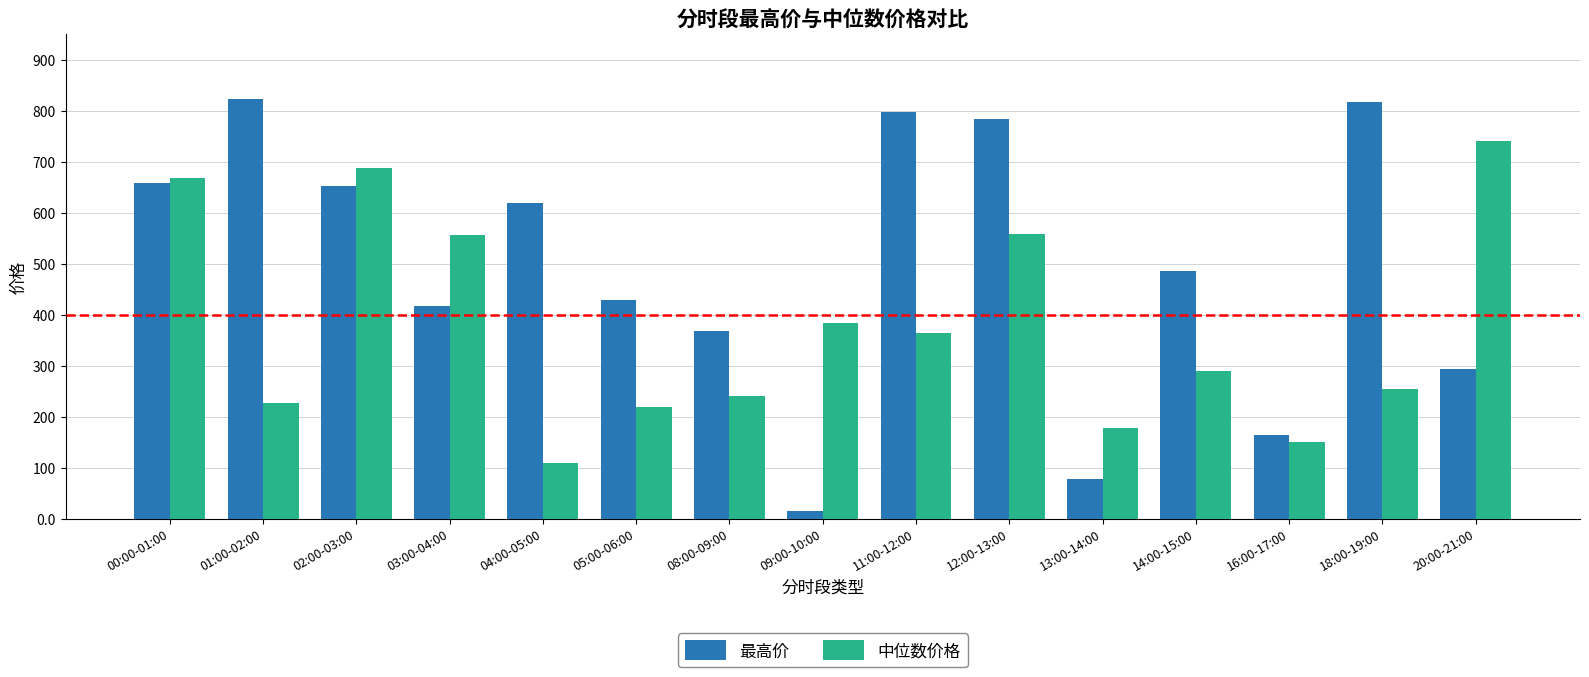

Is the value of 中位数价格 at 09:00-10:00 greater than the value of 最高价 at 11:00-12:00?

No